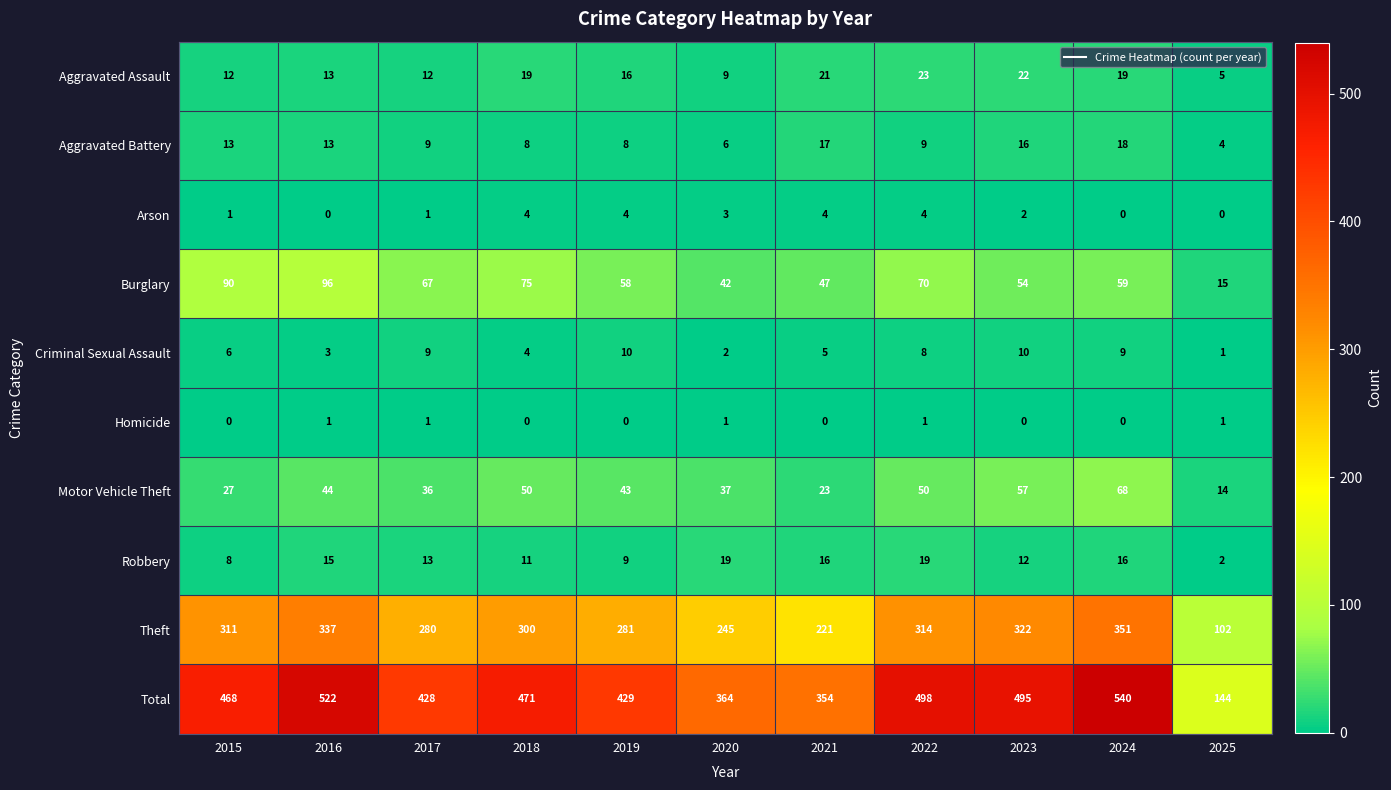

Which series has the widest spread of values?

Total